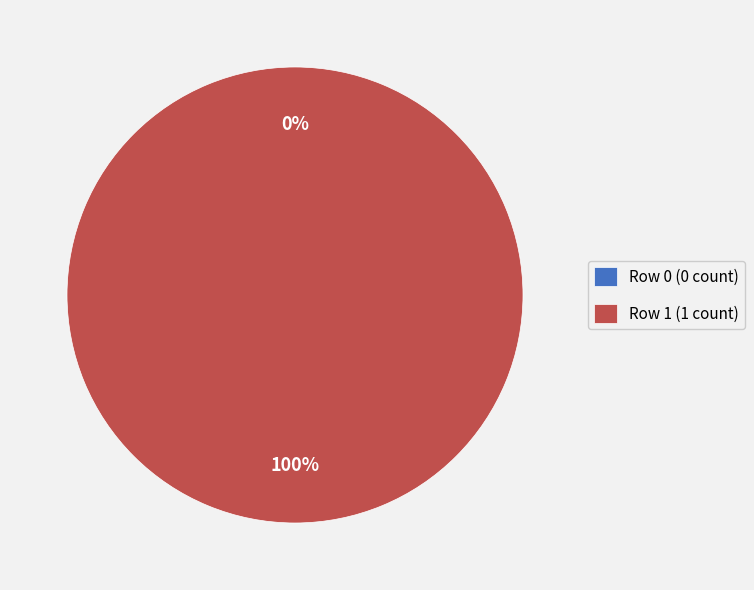

What is the change in value from Row 0 to Row 1?

+1